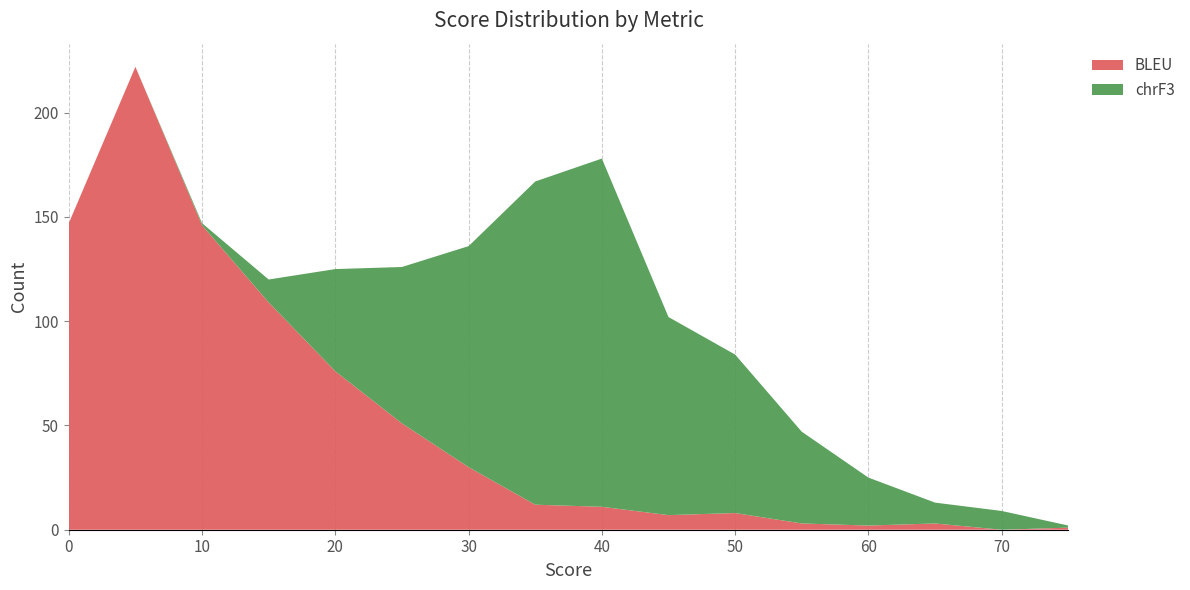

True or false: BLEU has a value of 76 at 20.

True